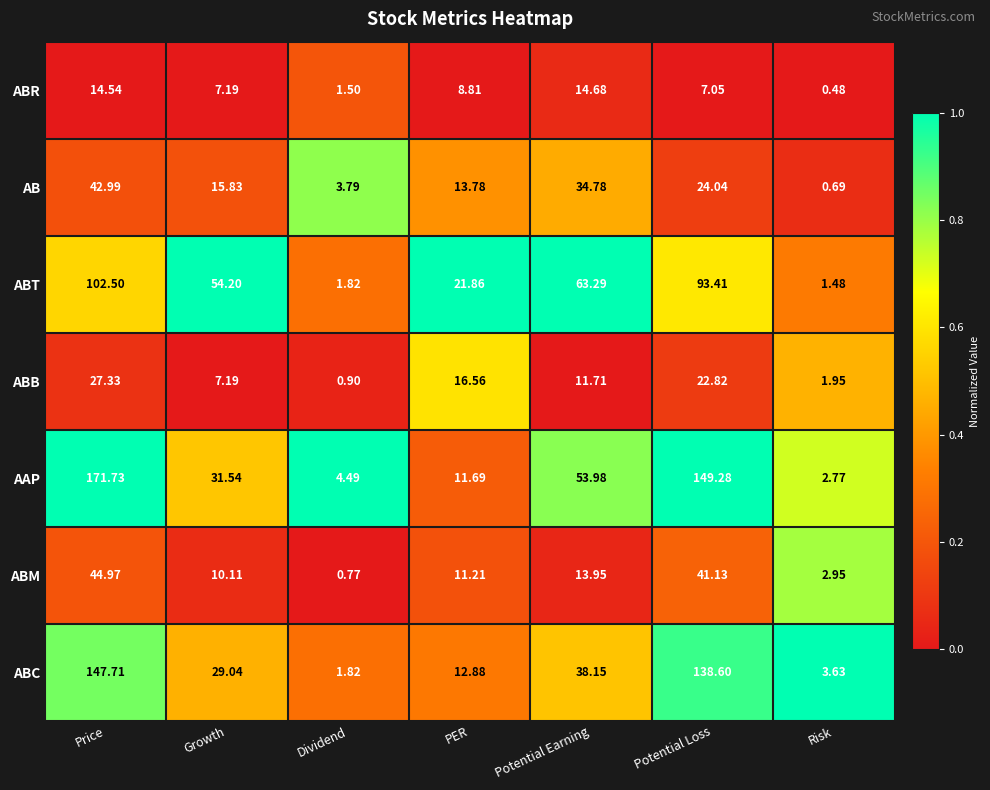

Rank the series at Potential Earning from lowest to highest value.

ABB, ABM, ABR, AB, ABC, AAP, ABT